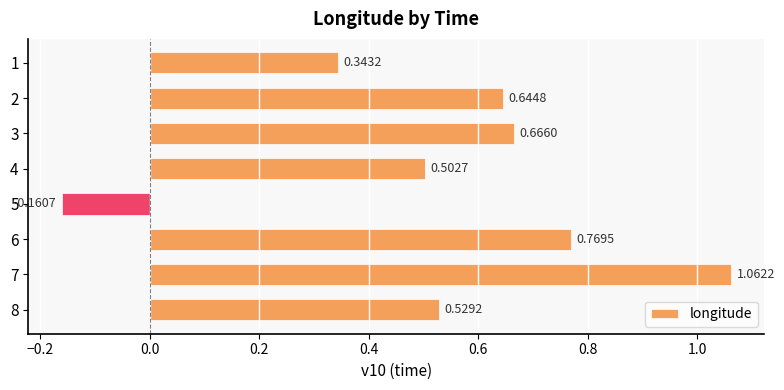

Rank the categories by value from highest to lowest.

7, 6, 3, 2, 8, 4, 1, 5